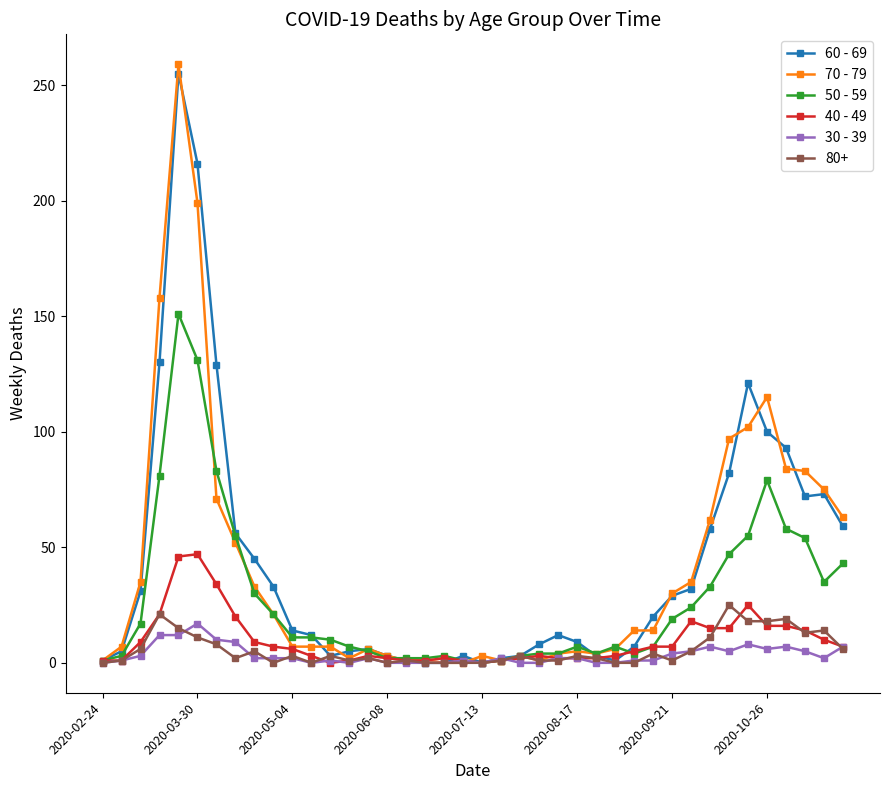

True or false: 70 - 79 has more than 0 interior local peaks.

True